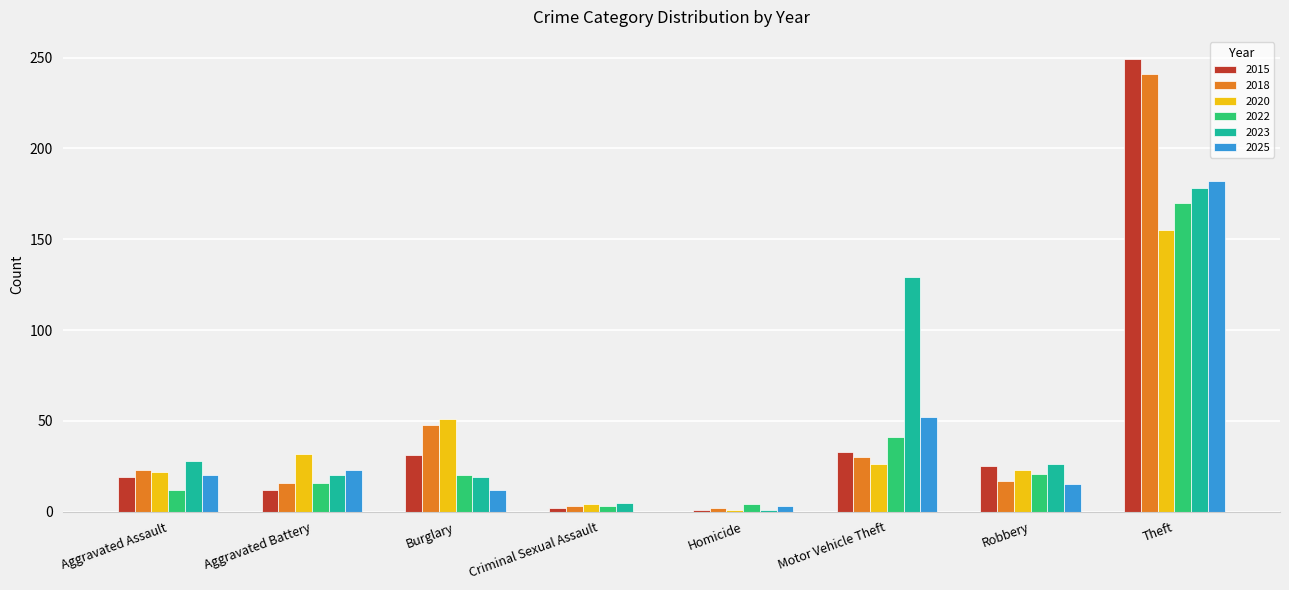

What is the total value across all series at Aggravated Battery?

119